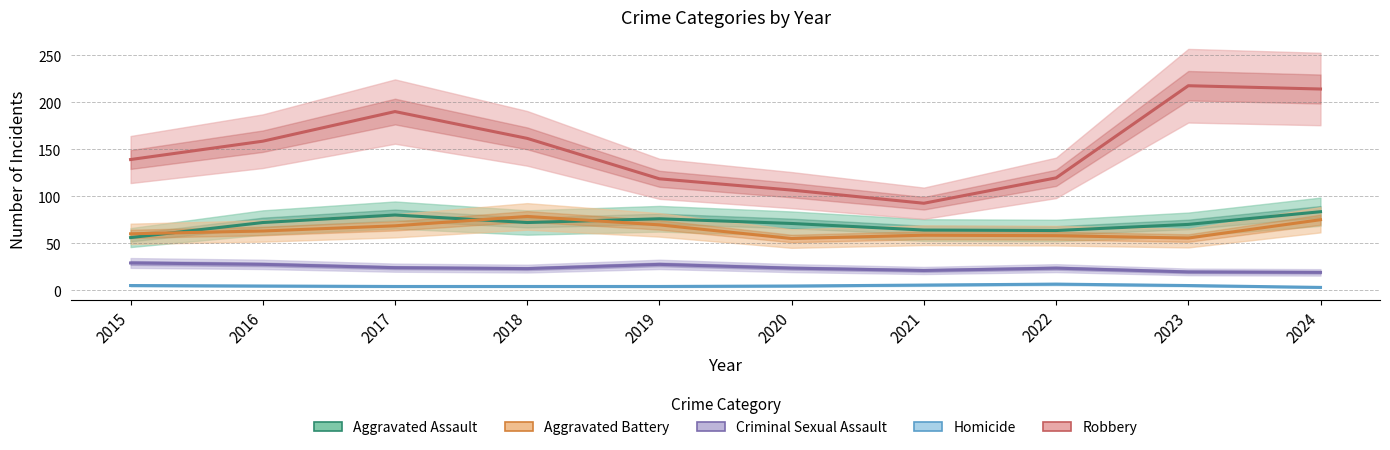

At which label does Aggravated Battery first exceed 63?

2017